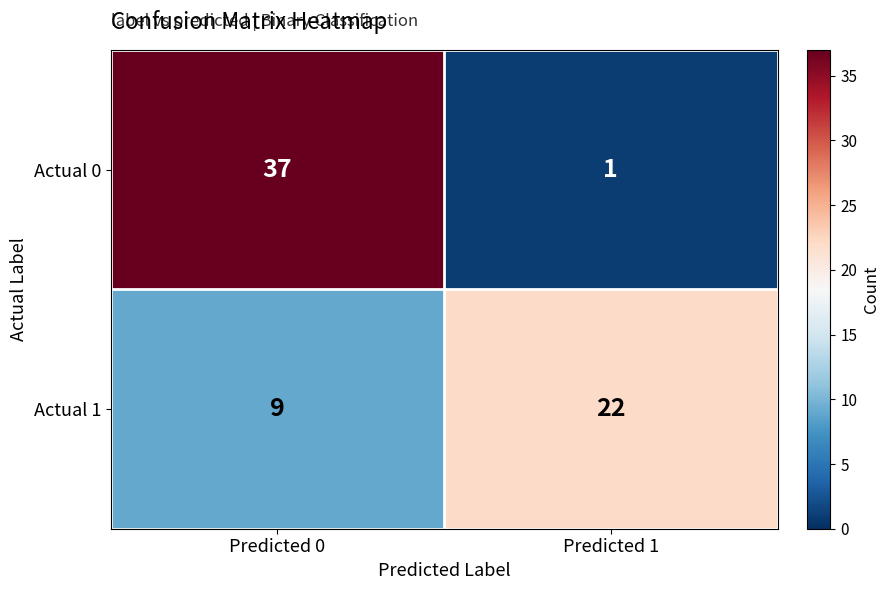

What is the approximate value of Actual 1 at Predicted 0, to the nearest 5?

10